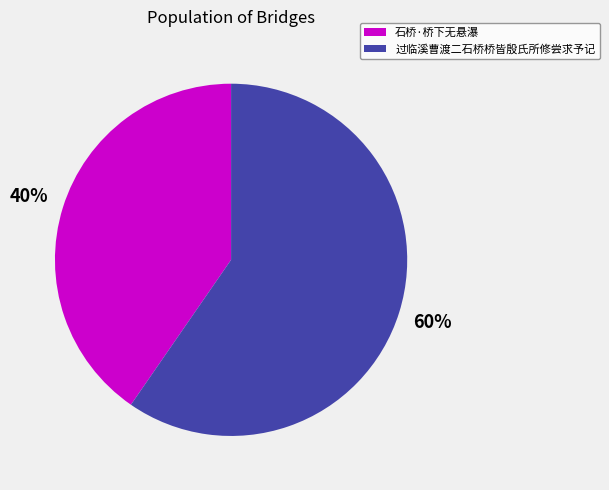

Combined, do 过临溪曹渡二石桥桥皆殷氏所修尝求予记 and 石桥·桥下无悬瀑 account for over 50%?

Yes